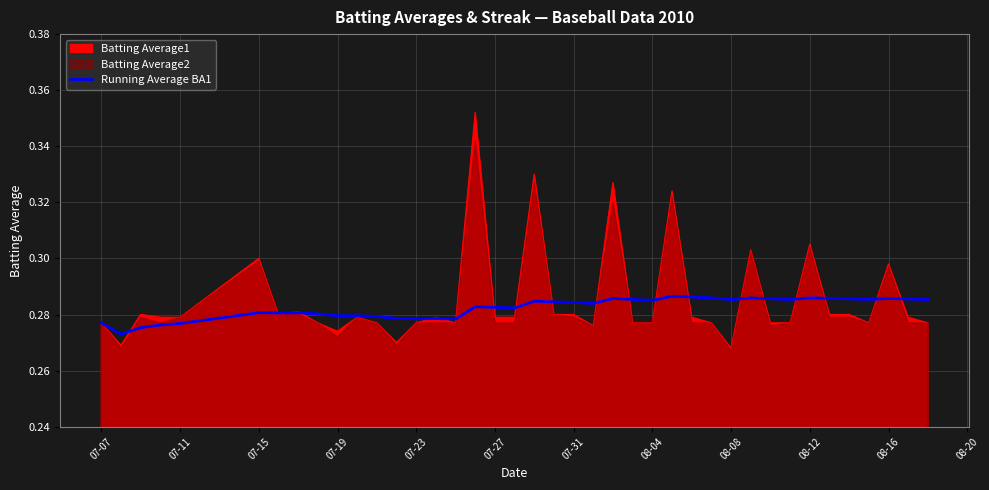

Reading left to right, transcribe all the data shown in this chart.

0.3	0.3	0.3	0.3	0.3	0.3	0.3	0.3	0.3	0.3	0.3	0.3	0.3	0.3	0.3	0.3	0.3	0.3	0.3	0.3	0.3	0.3	0.3	0.3	0.3	0.3	0.3	0.3	0.3	0.3	0.3	0.3	0.3	0.3	0.3	0.3	0.3	0.3	0.3	0.3